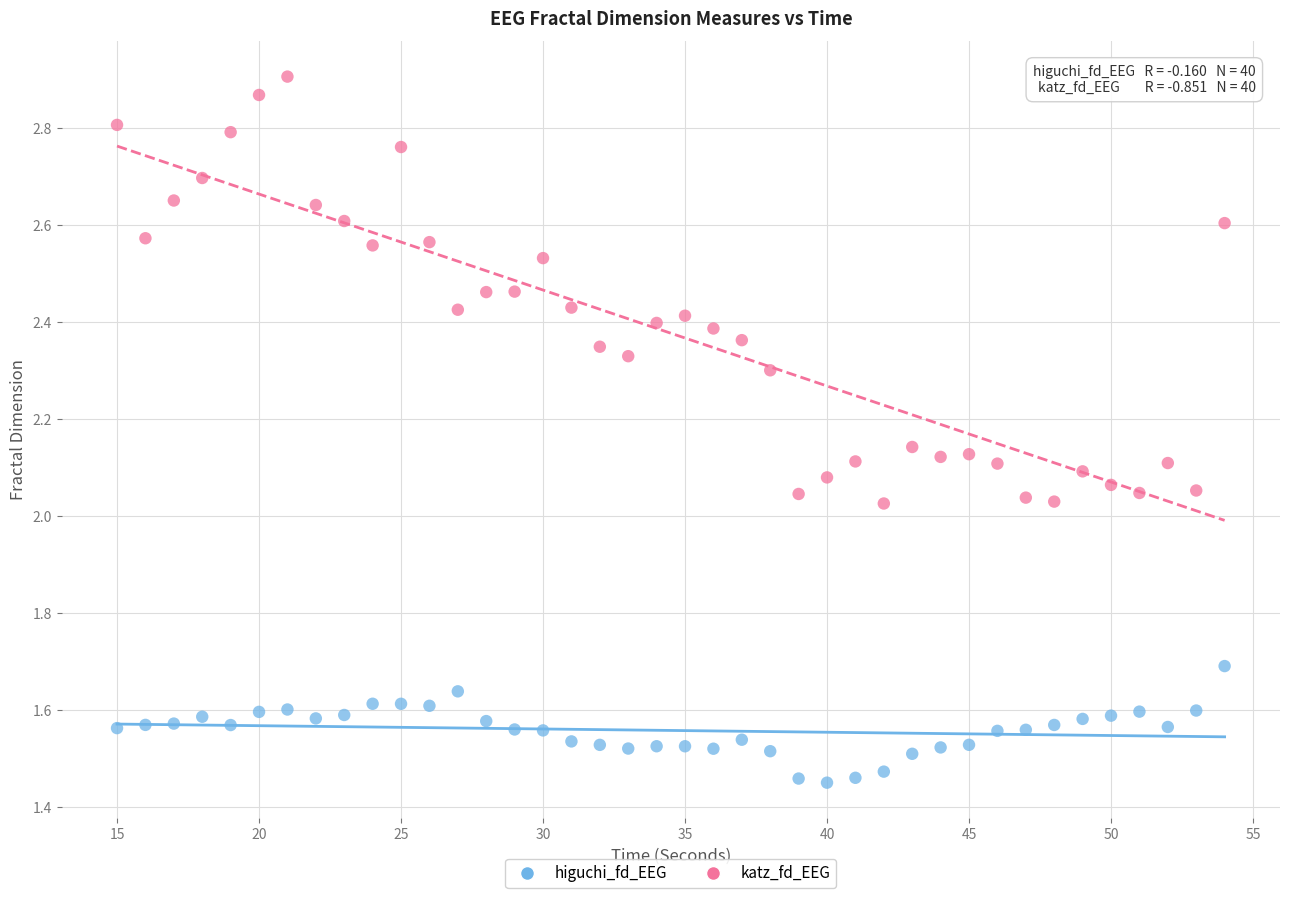

Which series reaches the minimum Y coordinate?

higuchi_fd_EEG